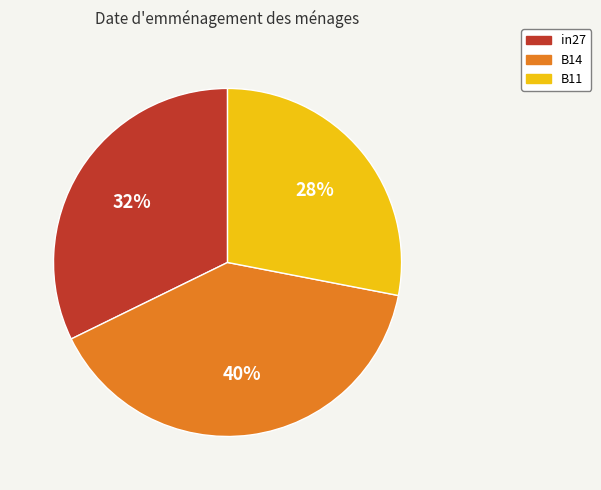

Does B11 represent more than half of the total?

No